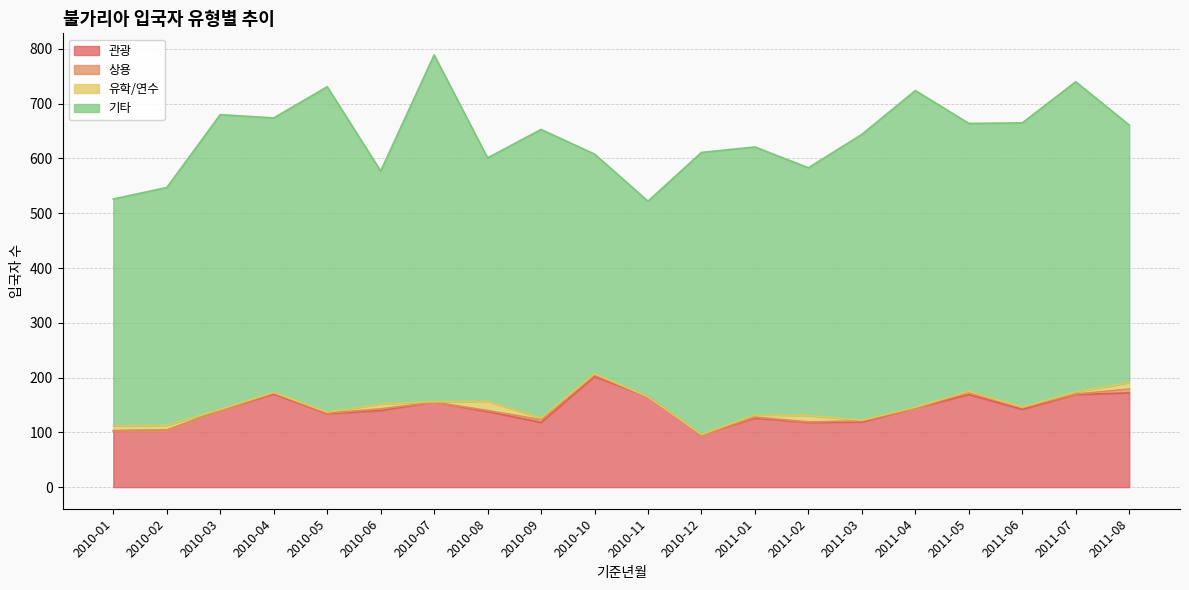

At how many categories does at least one series exceed 308?

20